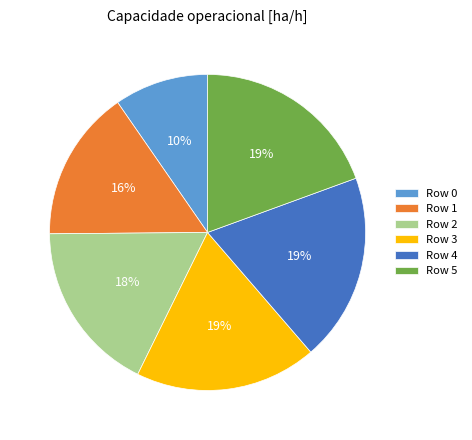

Is there a majority slice in this chart?

No